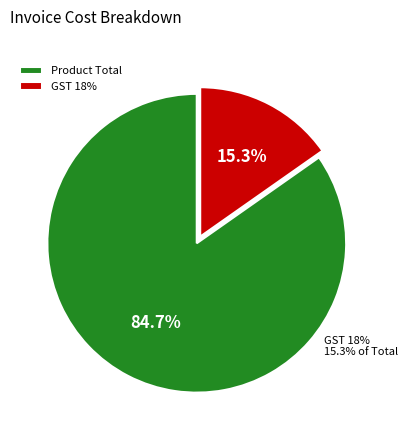

What percentage do Product Total and GST 18% together represent?

100.0%